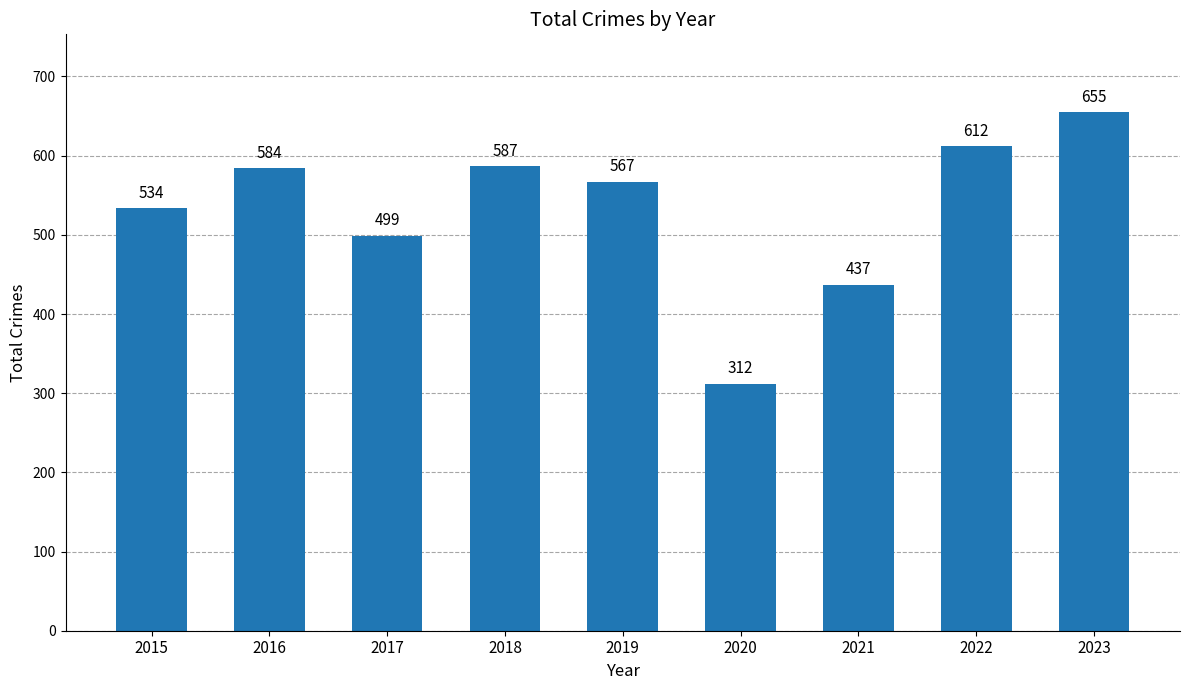

At which category does the chart reach its minimum across all series?

2020